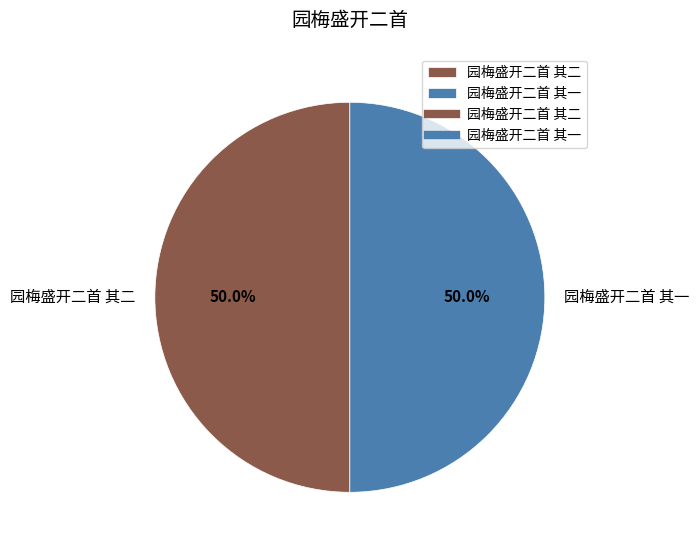

To the nearest percent, what is the average slice percentage?

50%